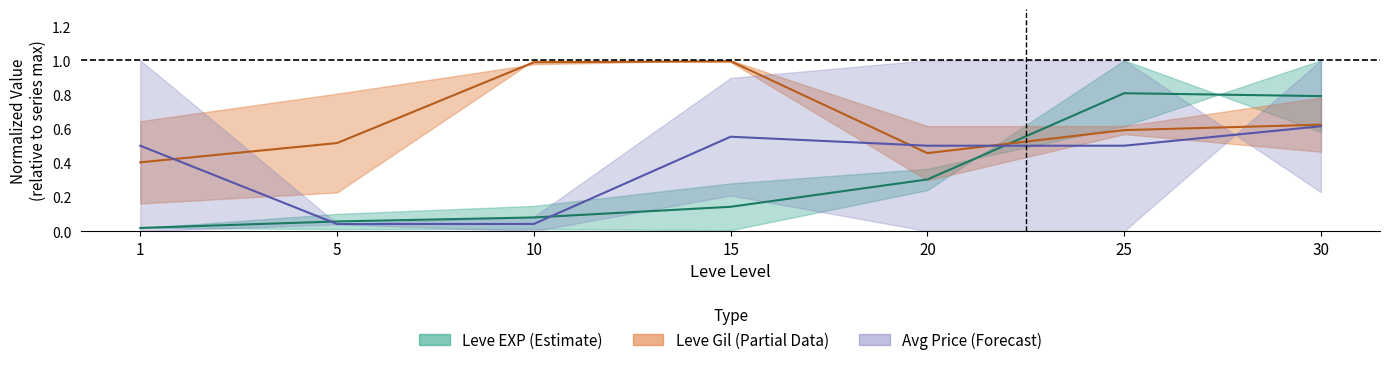

What is the total value across all series at 1?

0.9